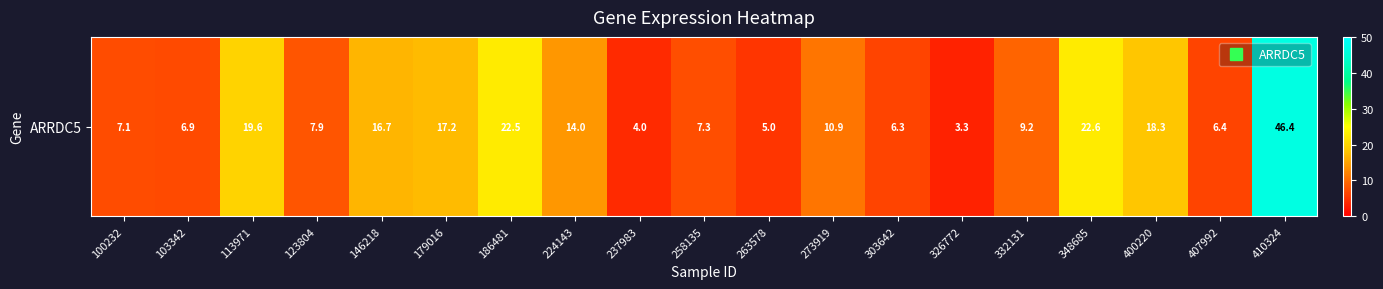

What is the difference between the maximum and second lowest values?

42.4